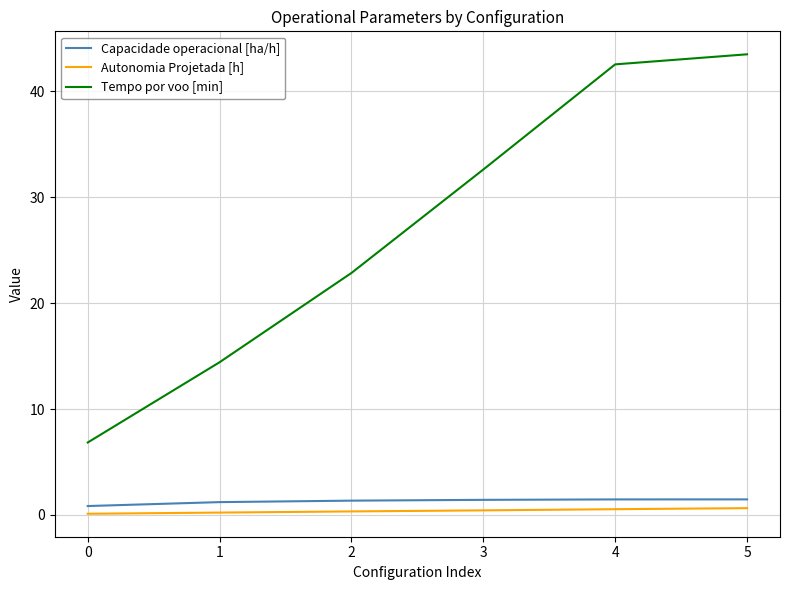

What value does the Autonomia Projetada [h] series have at 0?

0.1